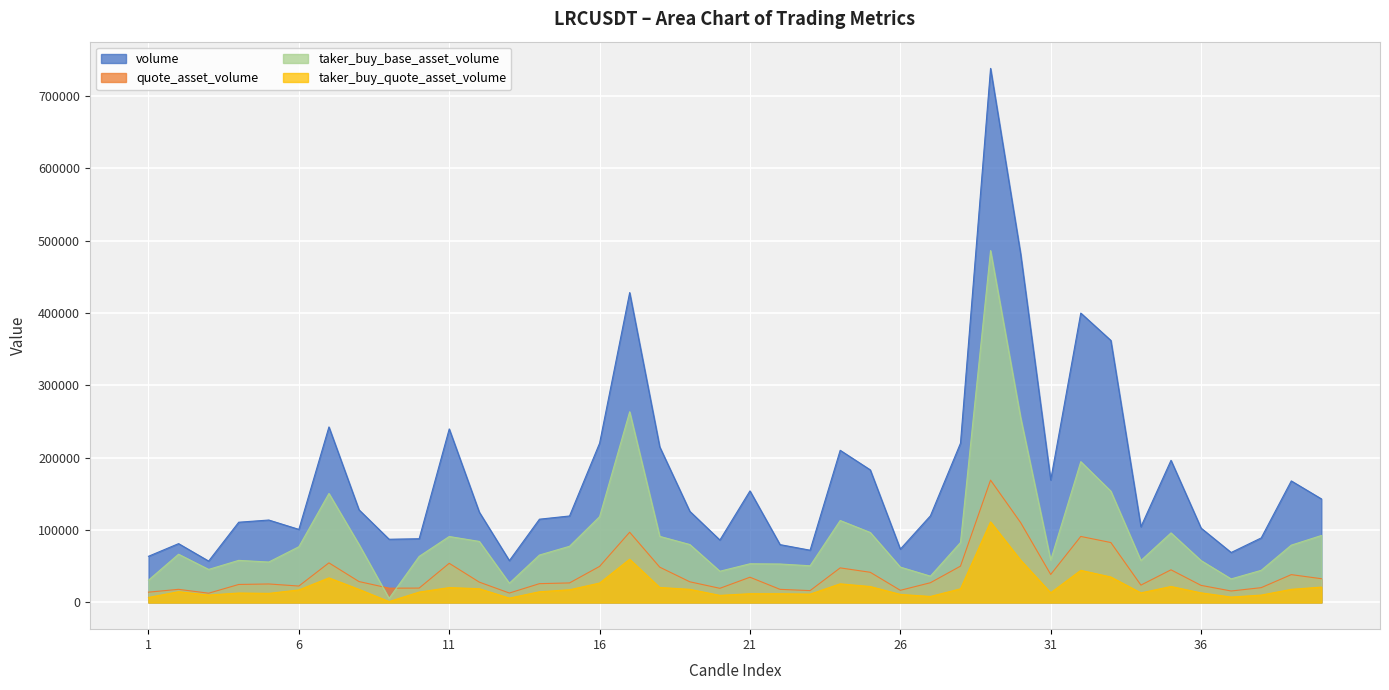

Which series has the largest range (max minus min)?

volume